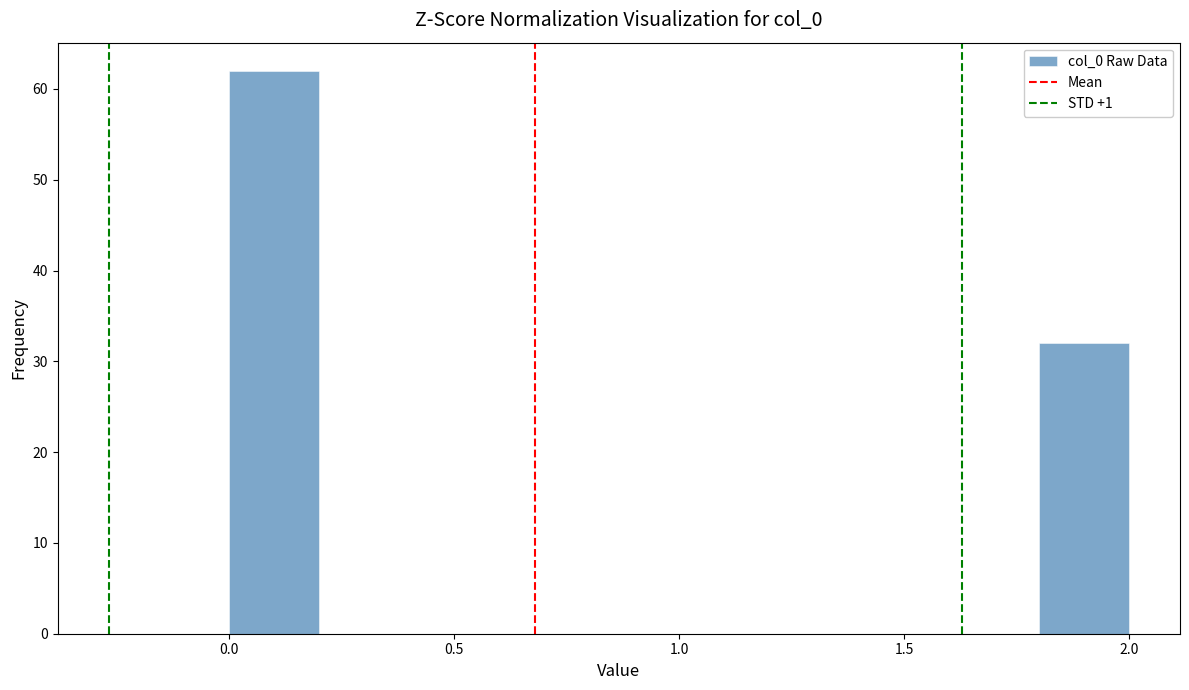

Which range on the x-axis has the tallest bar?

0.0 to 0.2